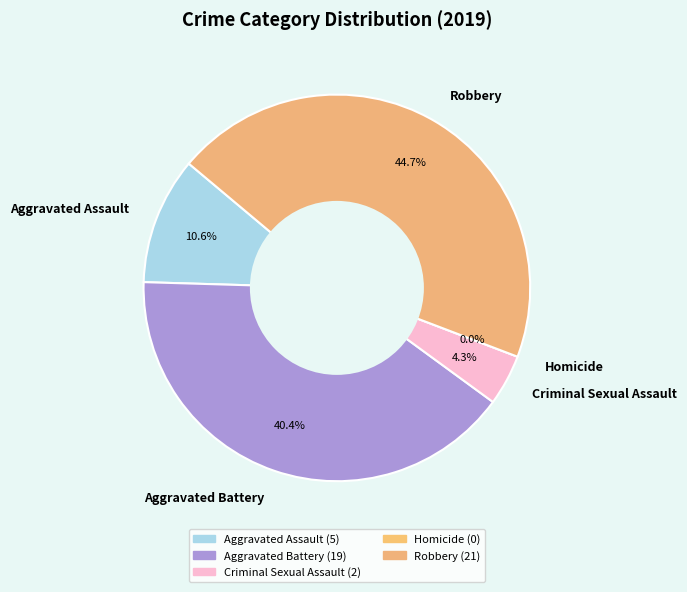

To the nearest percent, what portion does Criminal Sexual Assault represent?

4%